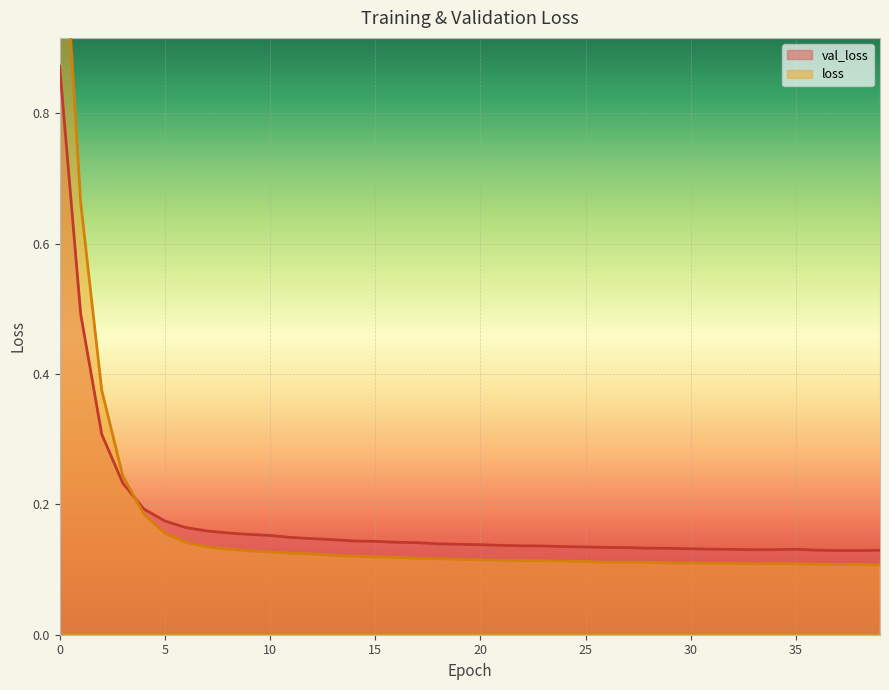

Reading left to right, transcribe all the data shown in this chart.

val_loss: 0=0.9	1=0.5	2=0.3	3=0.2	4=0.2	5=0.2	6=0.2	7=0.2	8=0.2	9=0.2	10=0.2	11=0.1	12=0.1	13=0.1	14=0.1	15=0.1	16=0.1	17=0.1	18=0.1	19=0.1	20=0.1	21=0.1	22=0.1	23=0.1	24=0.1	25=0.1	26=0.1	27=0.1	28=0.1	29=0.1	30=0.1	31=0.1	32=0.1	33=0.1	34=0.1	35=0.1	36=0.1	37=0.1	38=0.1	39=0.1
loss: 0=1.2	1=0.7	2=0.4	3=0.2	4=0.2	5=0.2	6=0.1	7=0.1	8=0.1	9=0.1	10=0.1	11=0.1	12=0.1	13=0.1	14=0.1	15=0.1	16=0.1	17=0.1	18=0.1	19=0.1	20=0.1	21=0.1	22=0.1	23=0.1	24=0.1	25=0.1	26=0.1	27=0.1	28=0.1	29=0.1	30=0.1	31=0.1	32=0.1	33=0.1	34=0.1	35=0.1	36=0.1	37=0.1	38=0.1	39=0.1